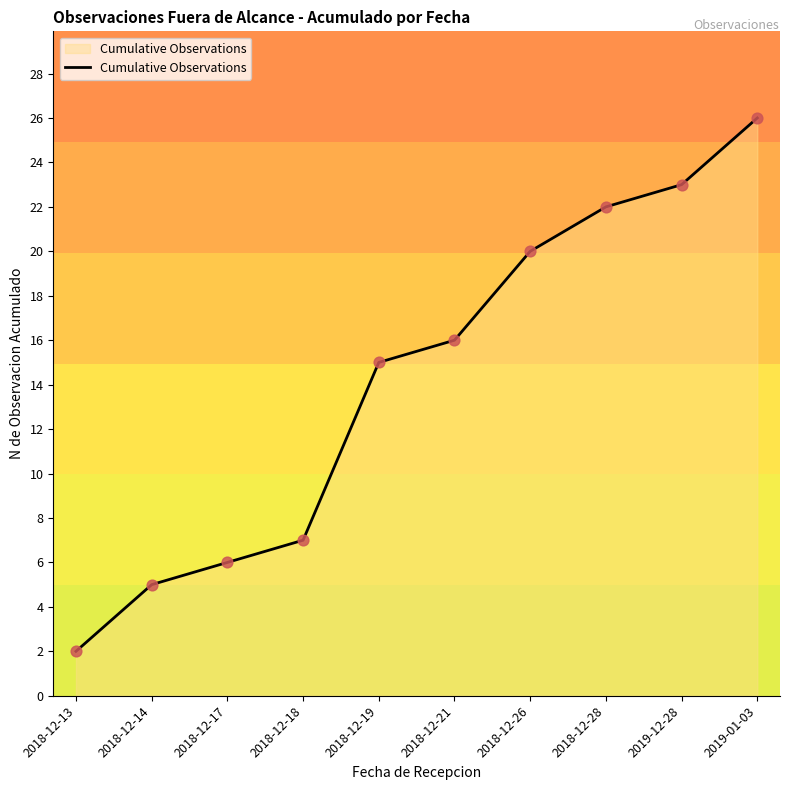

Between 2019-01-03 and 2018-12-13, which is larger?

2019-01-03